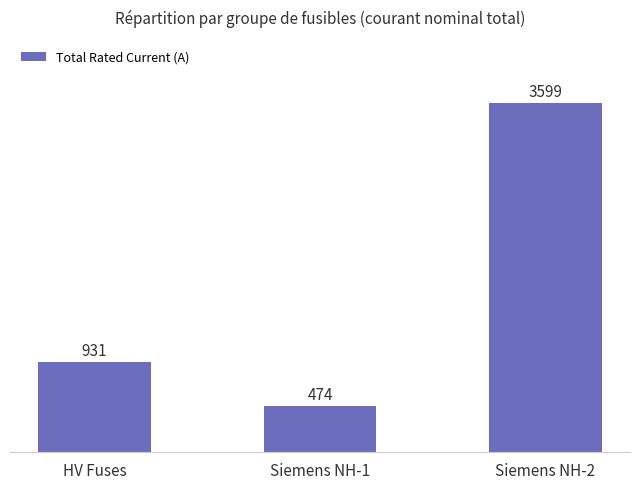

What is the label of the 1st bar from the right?

Siemens NH-2